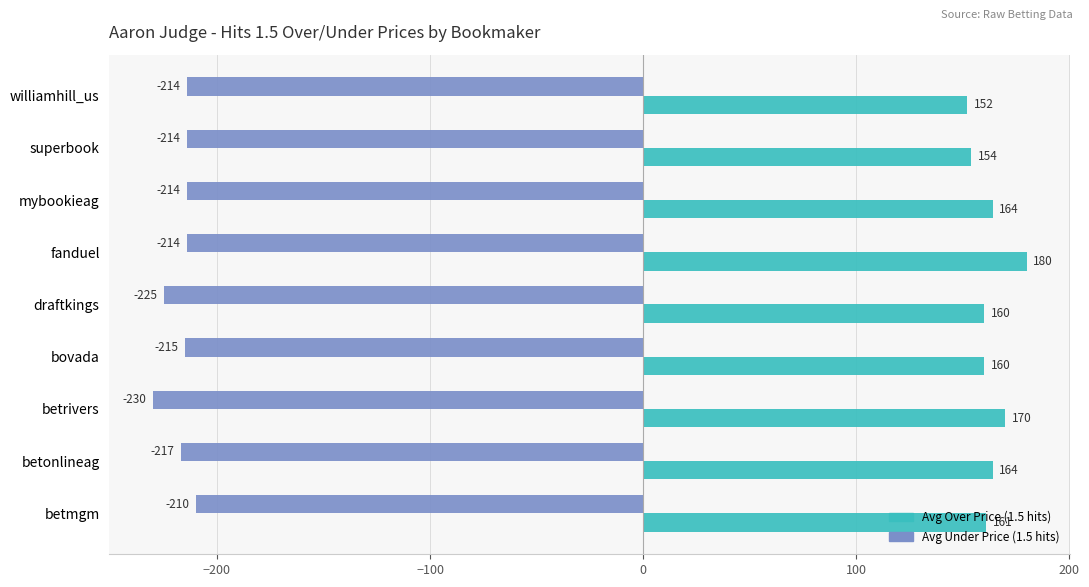

Where is Avg Under Price (1.5 hits) nearest to the value -220?

betonlineag